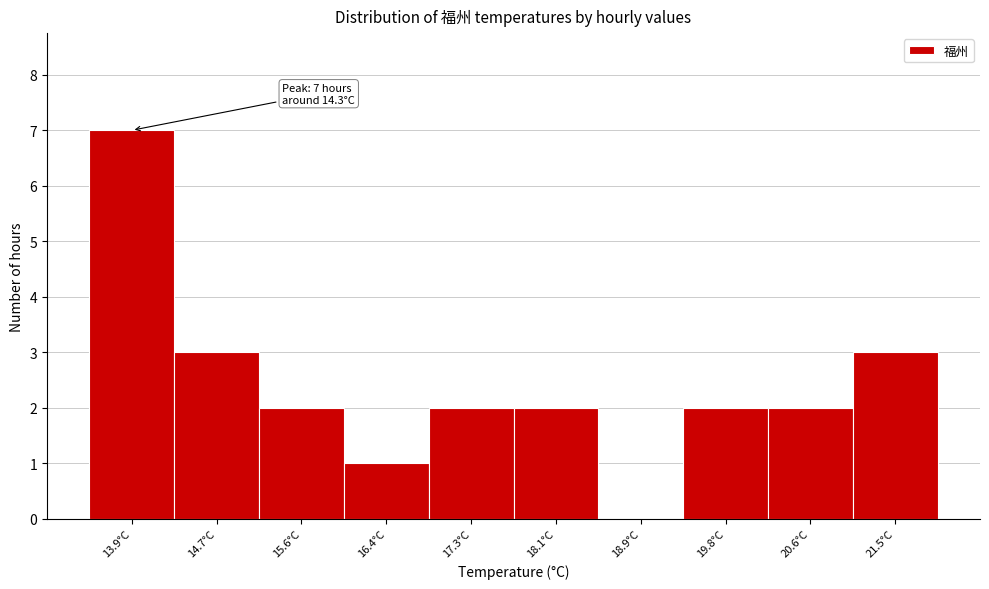

Reading left to right, list all the values displayed in this chart.

13.9°C=7	14.7°C=3	15.6°C=2	16.4°C=1	17.3°C=2	18.1°C=2	18.9°C=0	19.8°C=2	20.6°C=2	21.5°C=3